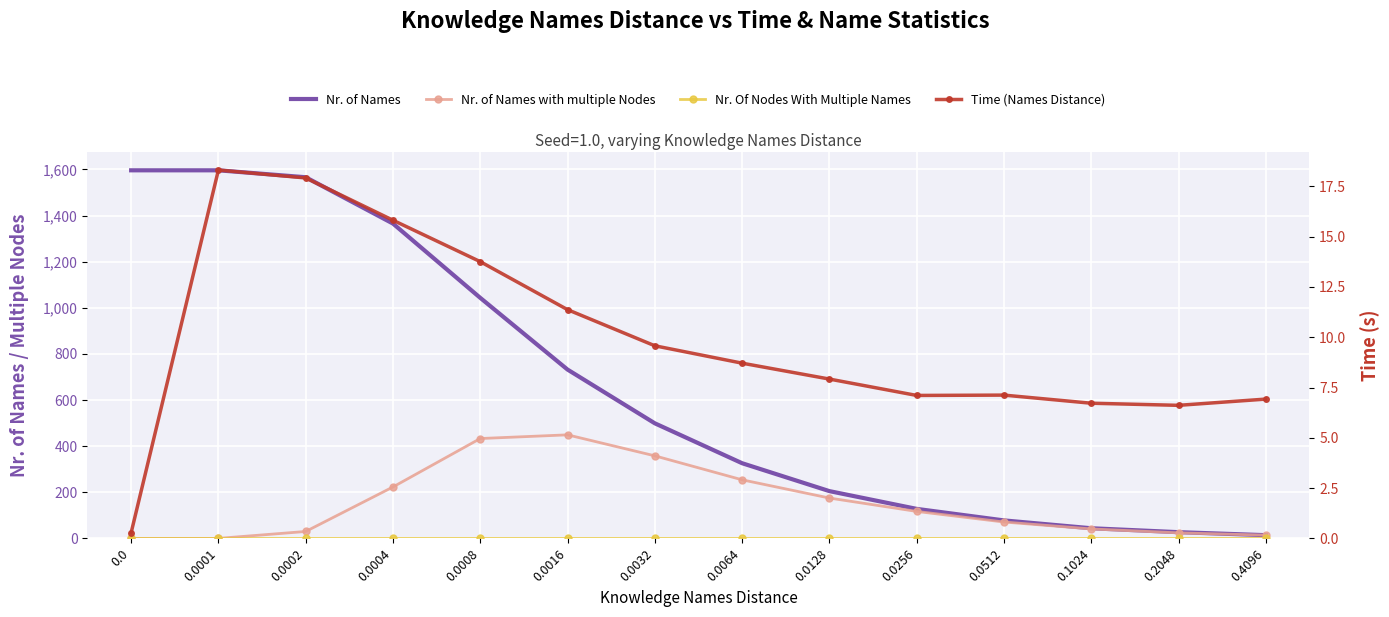

The value of Nr. of Names at 0.4096 is 14.0. True or false?

True